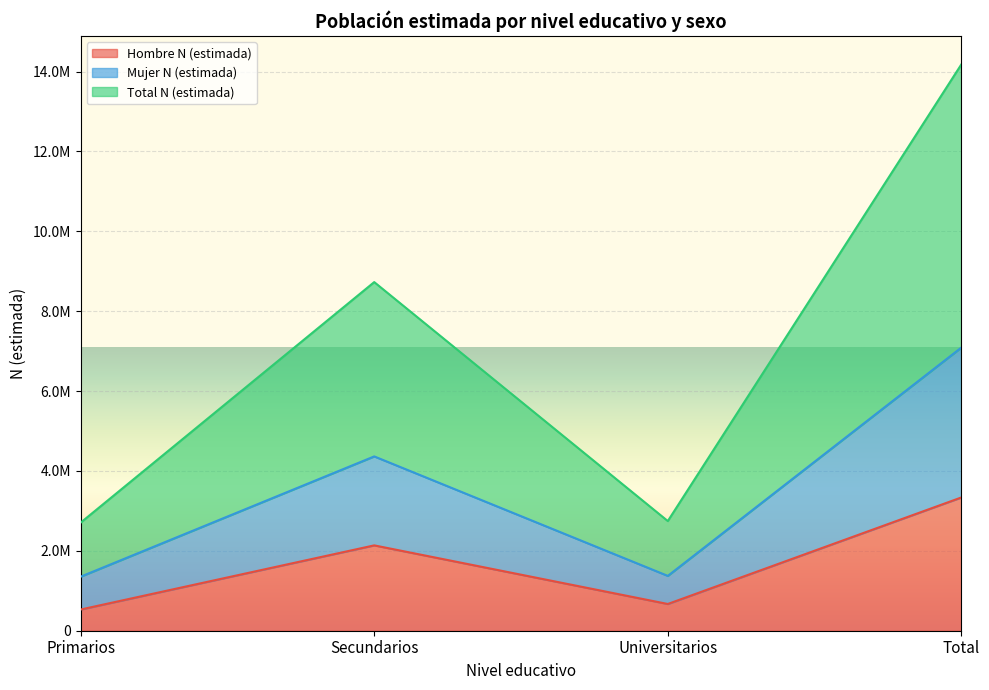

What is the difference between the highest and lowest values at Total?

10843463